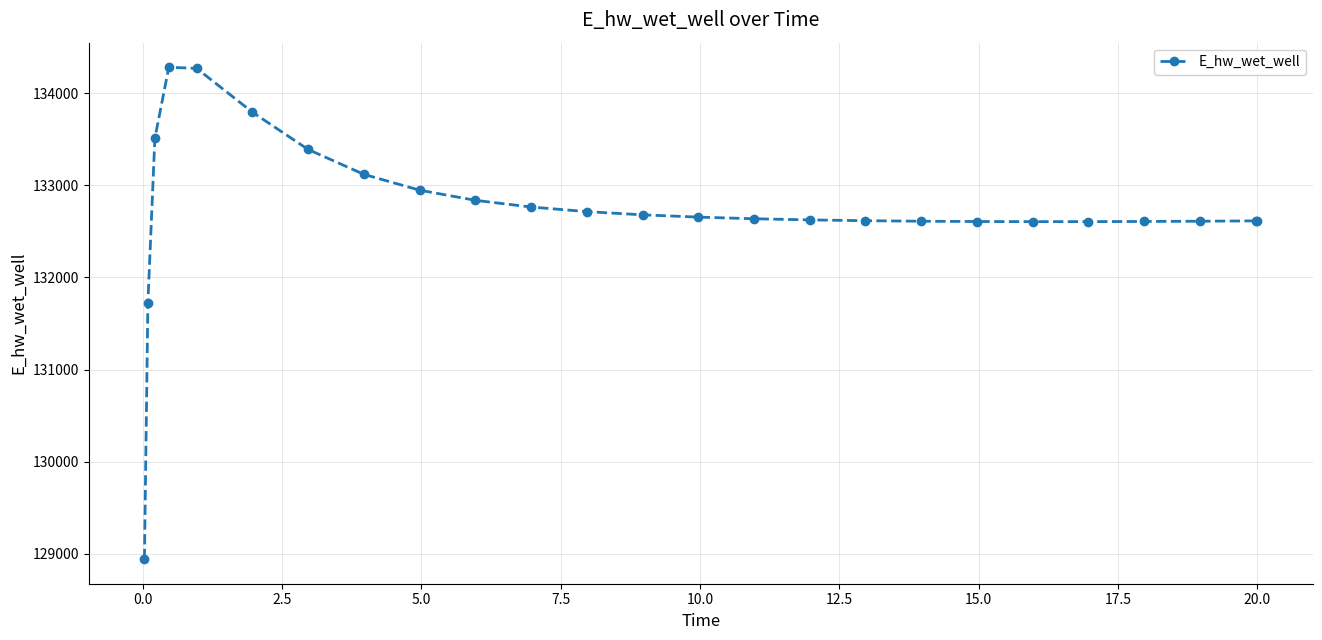

What is the difference between the maximum and minimum values?

5340.7